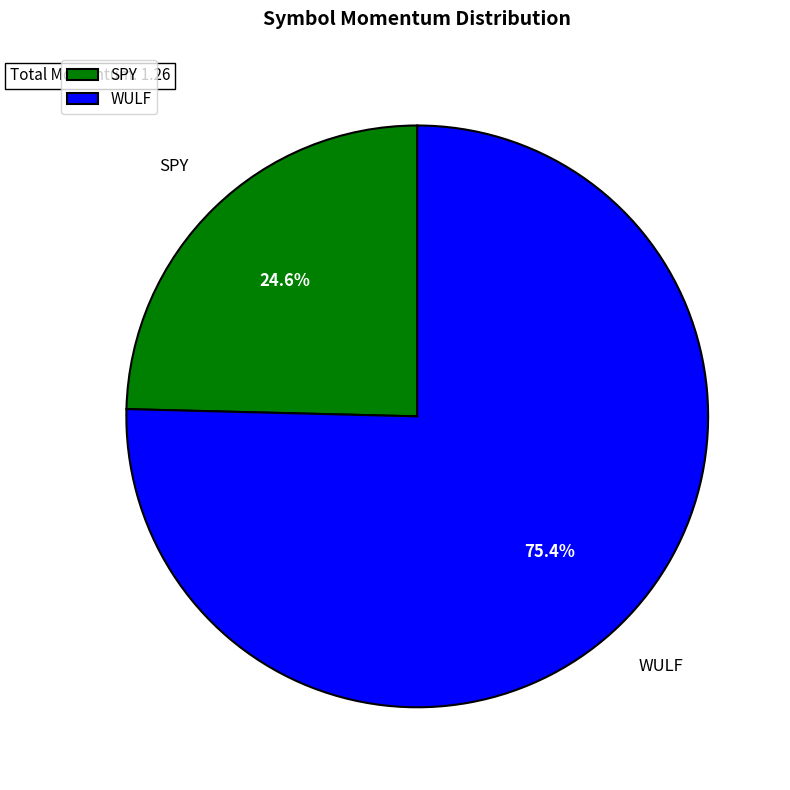

Which category accounts for the majority?

WULF